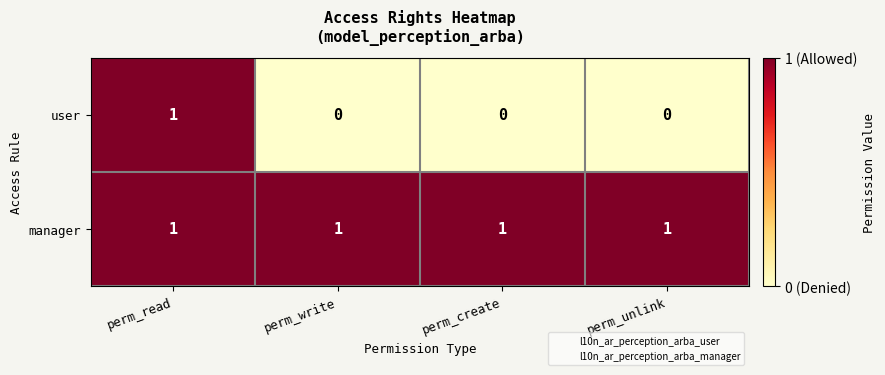

Is it true that user equals 1 at perm_write?

False